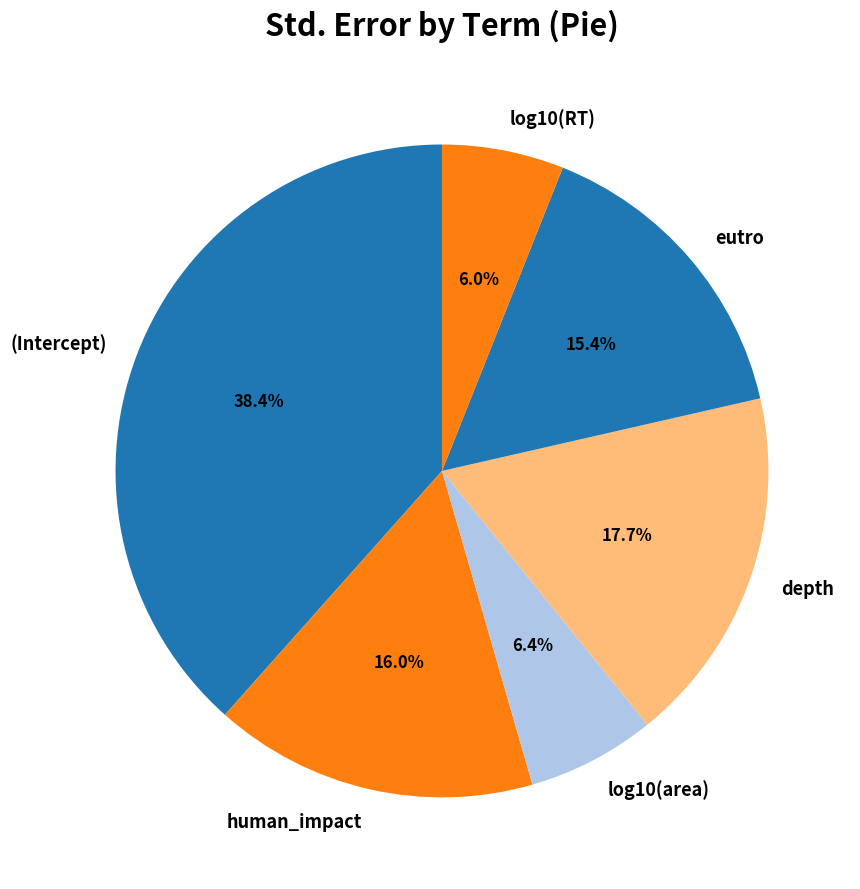

Combined, do depth and human_impact account for over 50%?

No